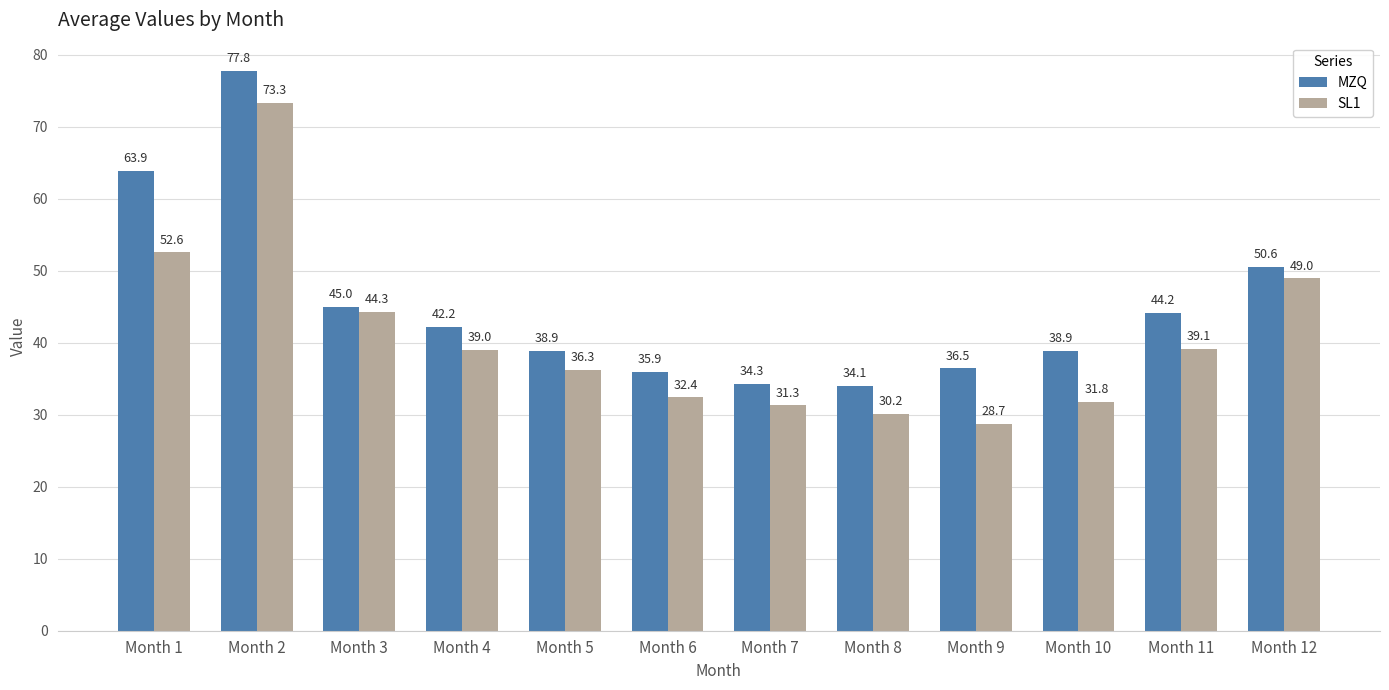

Reading left to right, extract all data points from this chart.

MZQ: 63.9	77.8	45.0	42.2	38.9	35.9	34.3	34.1	36.5	38.9	44.2	50.6
SL1: 52.6	73.3	44.3	39.0	36.3	32.4	31.3	30.2	28.7	31.8	39.1	49.0